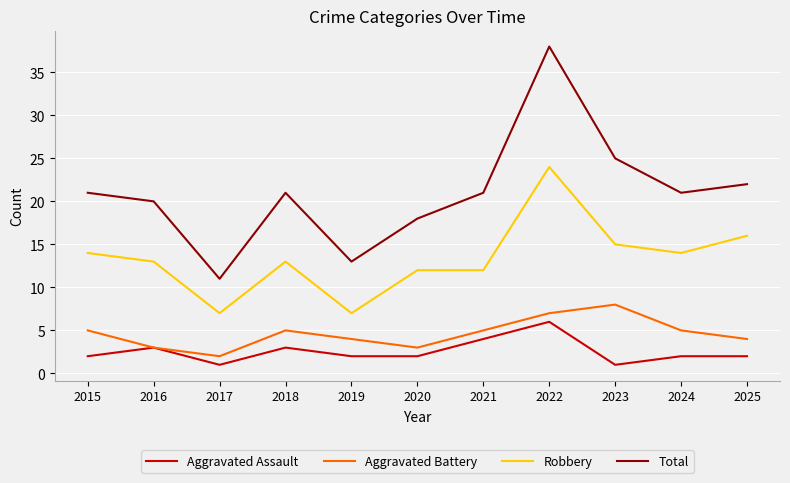

What value does the Aggravated Battery series have at 2015?

5